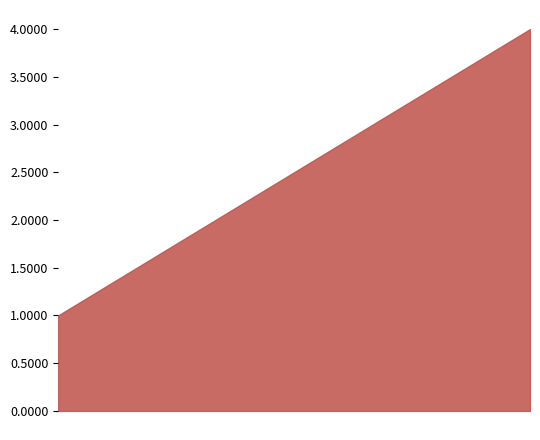

What is the greatest value displayed?

4